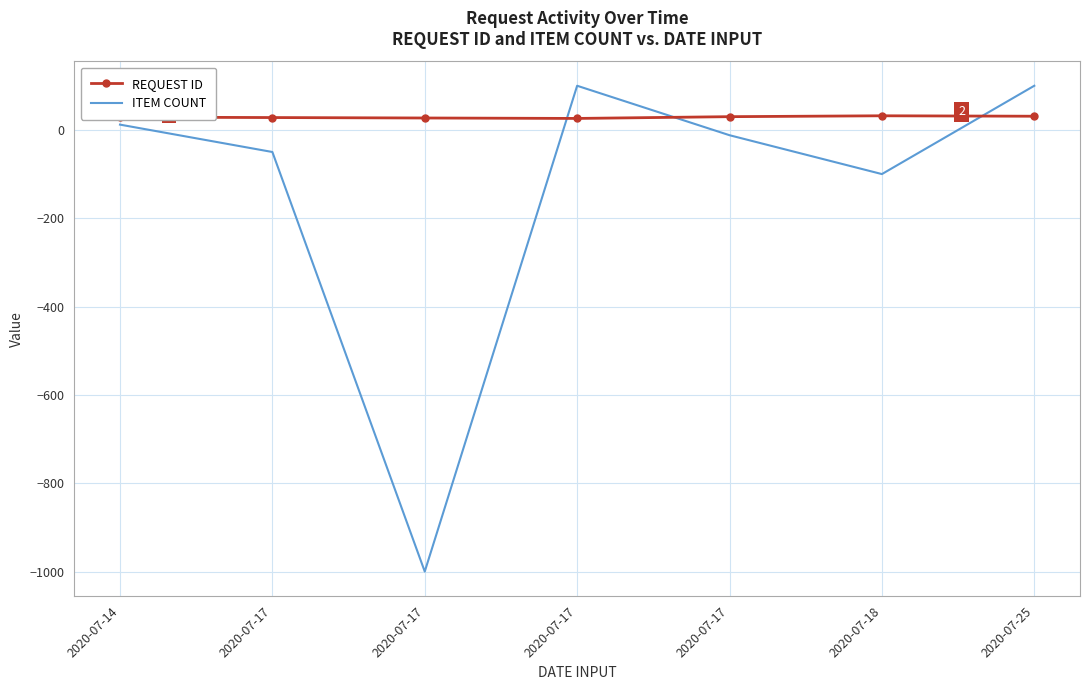

What are all the series names shown in the legend?

REQUEST ID, ITEM COUNT